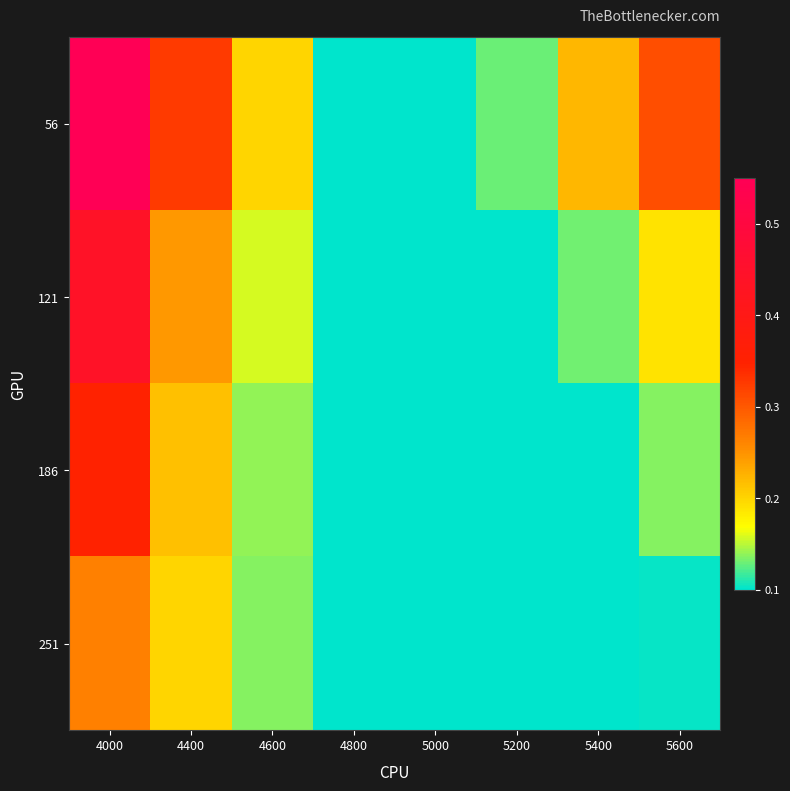

At which category is the sum across all series the highest?

4000